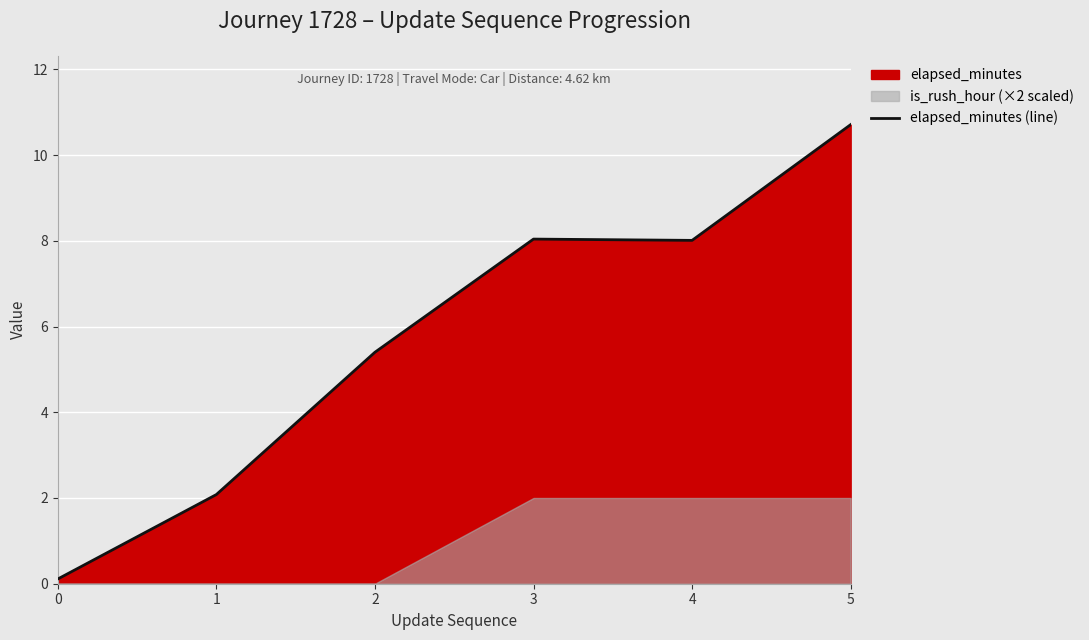

True or false: the data shows 0.2 at 0.

False